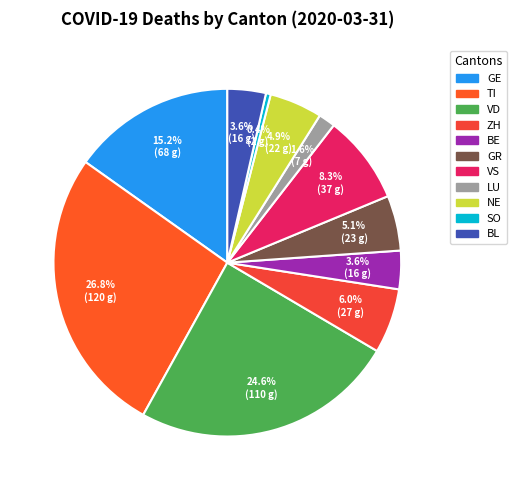

How many slices are in this pie chart?

11